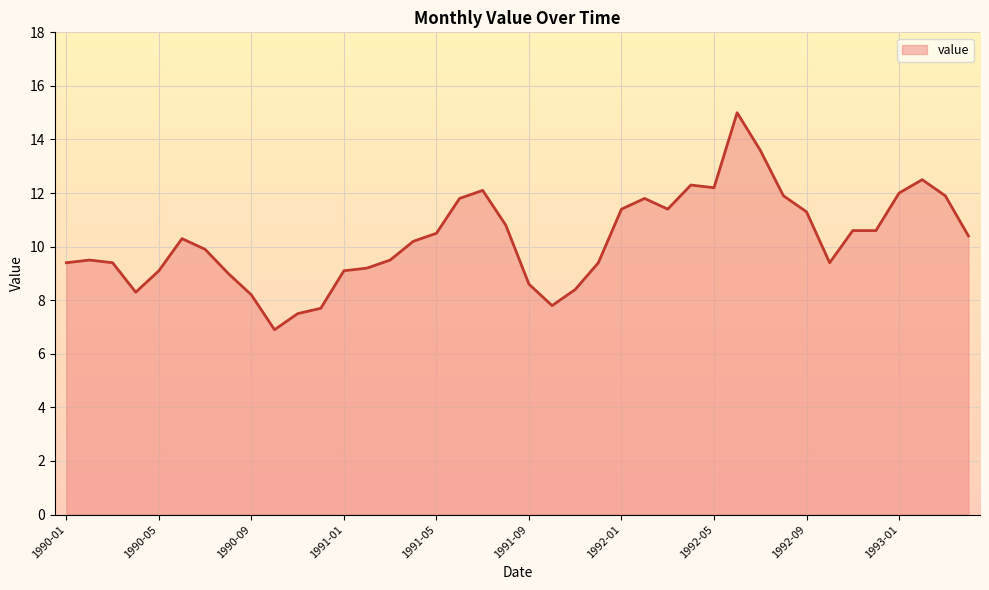

Does the chart display data point markers on the line(s)?

No